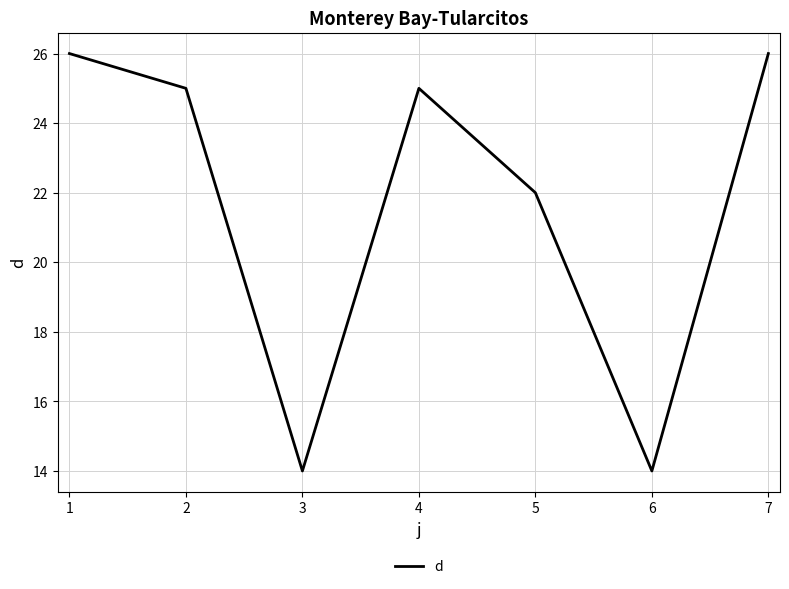

What is the ratio of the value at 1 to the value at 7?

1.0